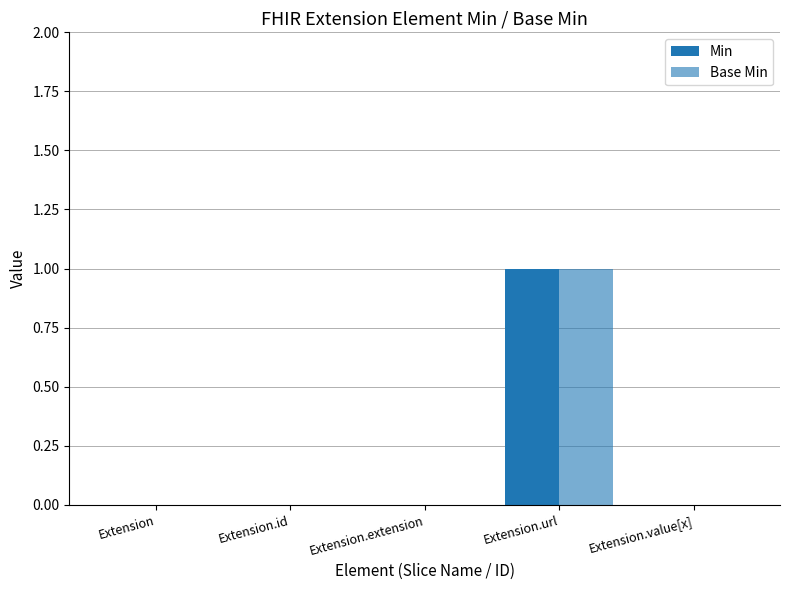

List the series in order of their peak value, lowest first.

Min, Base Min